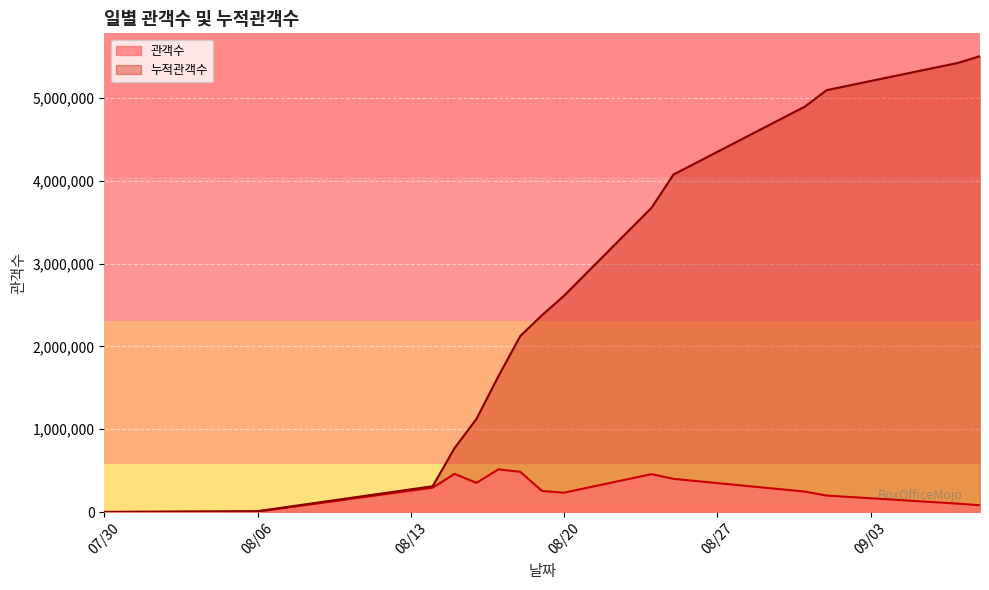

What value does the 관객수 series have at 2013-08-31?

247124